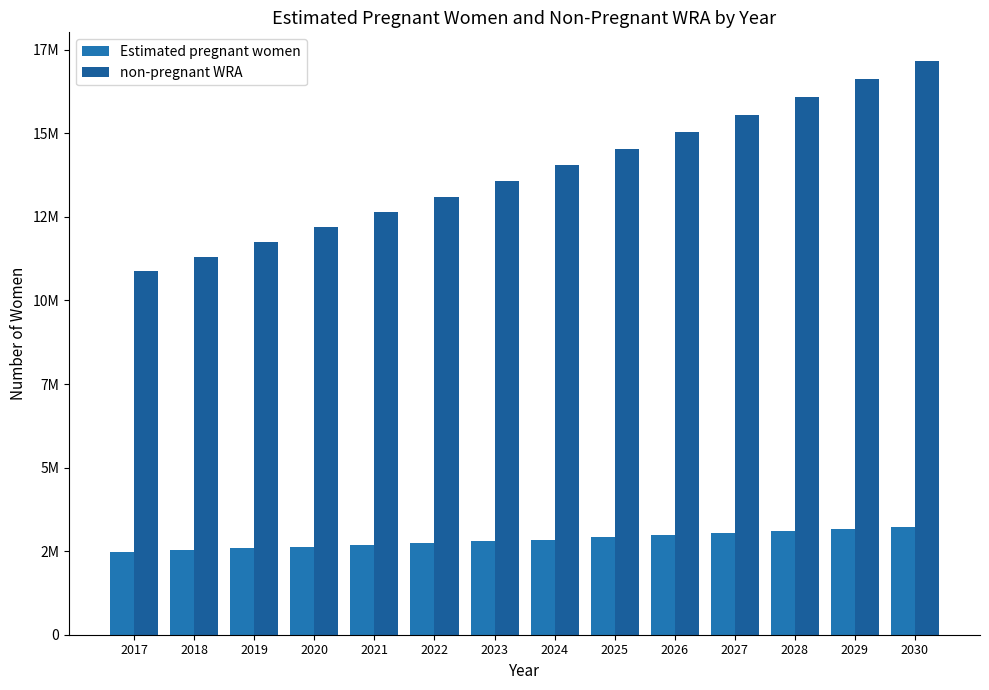

Reading left to right, extract all data points from this chart.

Estimated pregnant women: 2480858.6	2527889.1	2586677.2	2633707.7	2680738.2	2739526.3	2798314.4	2845344.9	2915890.7	2974678.8	3033466.9	3092255.0	3162800.8	3221588.9
non-pregnant WRA: 10889222.4	11314876.9	11742062.8	12188008.3	12645913.8	13098634.7	13560643.6	14048879.1	14530354.3	15032265.2	15550202.1	16082325.0	16613455.2	17165139.1